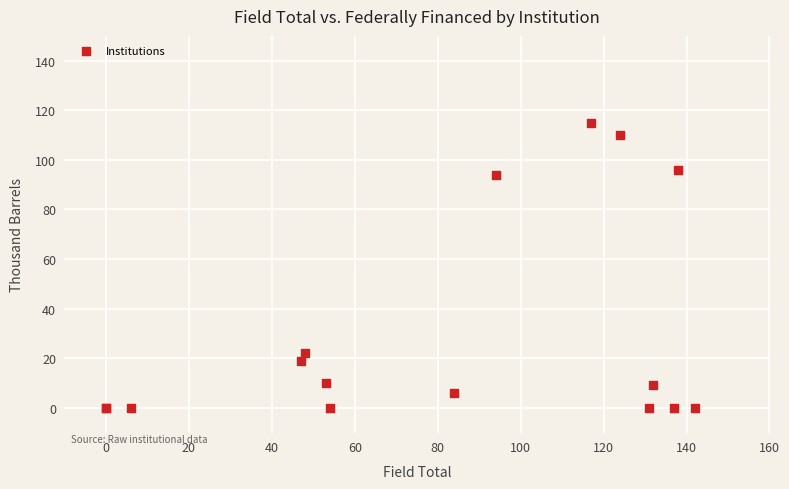

What Y value in the scatter plot is closest to 57?

22